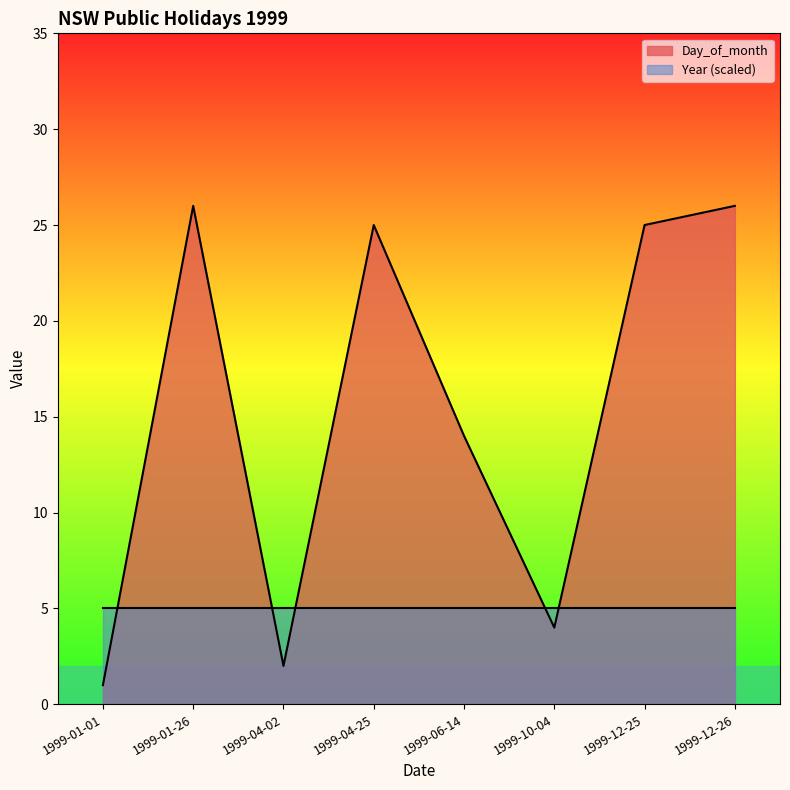

Reading left to right, extract all data points from this chart.

1	26	2	25	14	4	25	26